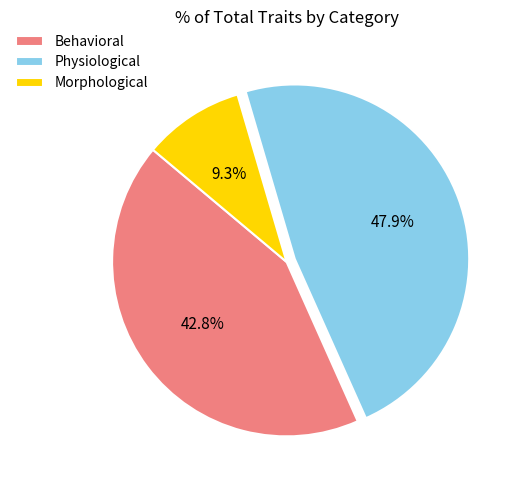

To the nearest percent, what is the difference between the Physiological and Morphological slice percentages?

39%